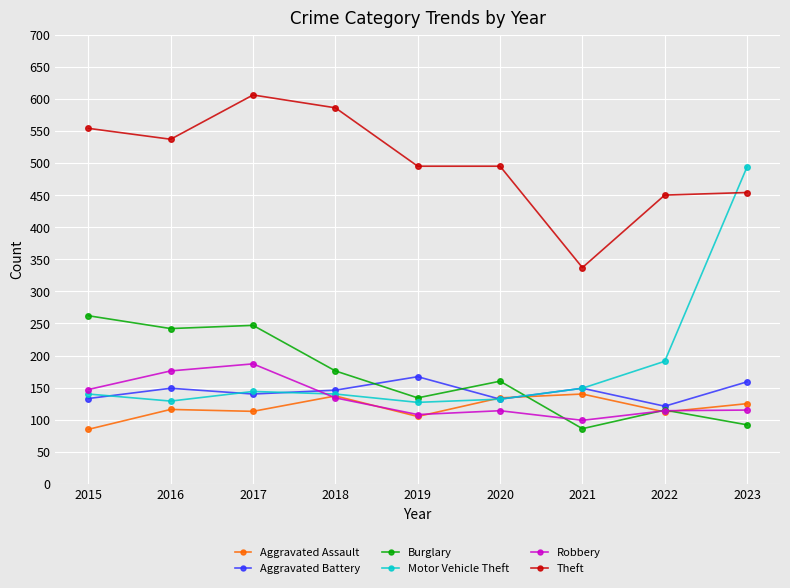

Count the number of categories in the chart.

9